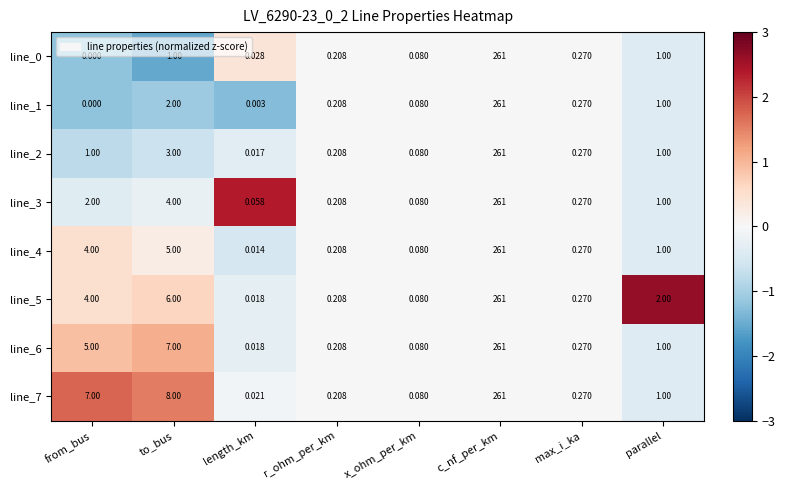

List the labels in order of line_1 value, largest first.

c_nf_per_km, to_bus, parallel, max_i_ka, r_ohm_per_km, x_ohm_per_km, length_km, from_bus